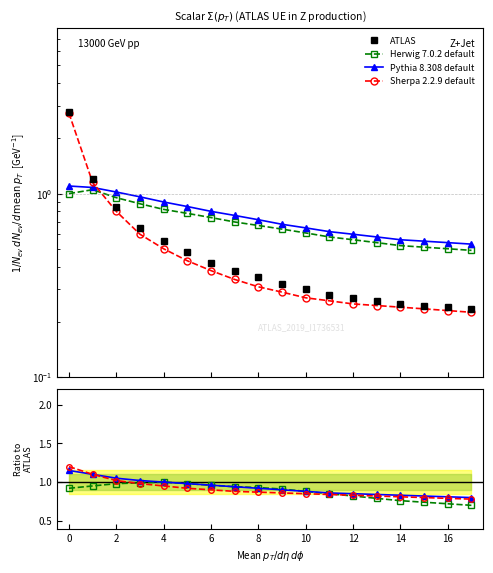

Which has a higher value, 8 or 18?

8